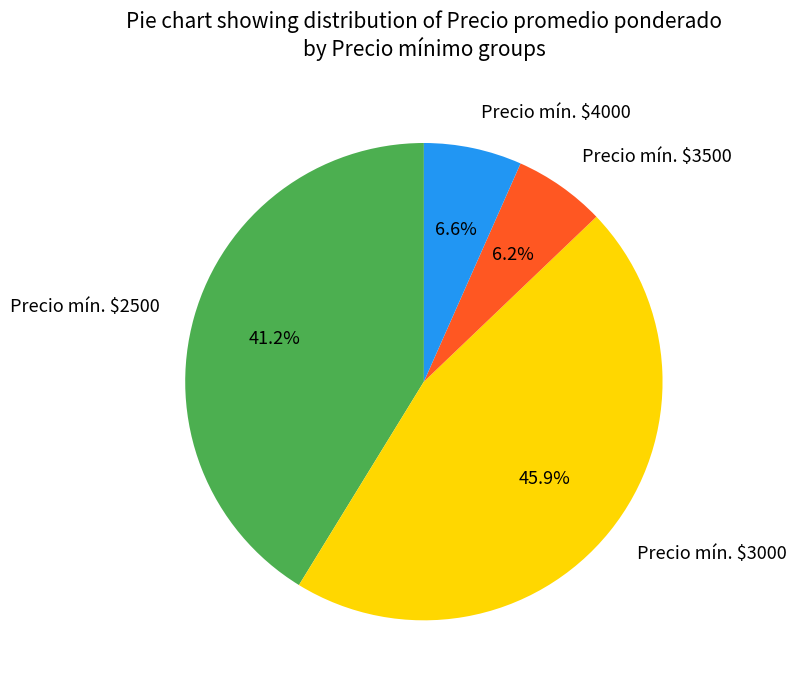

Which category has the biggest portion of the pie?

Precio mín. $3000